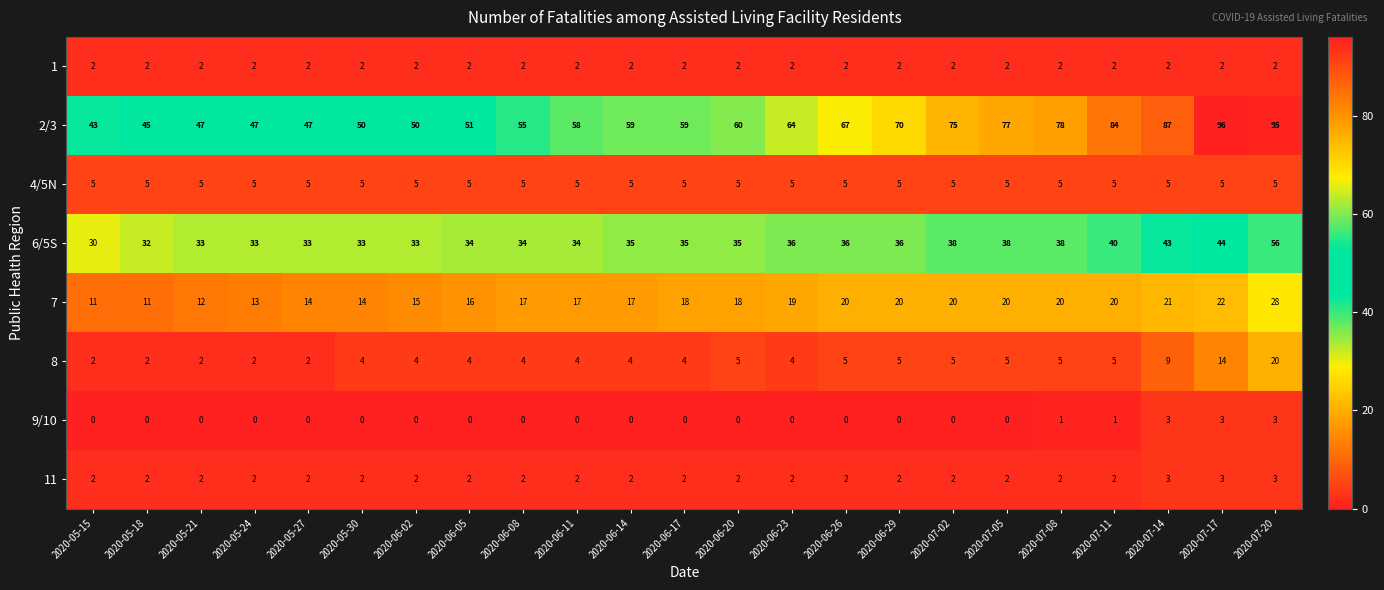

At which category is the sum across all series the highest?

2020-07-20